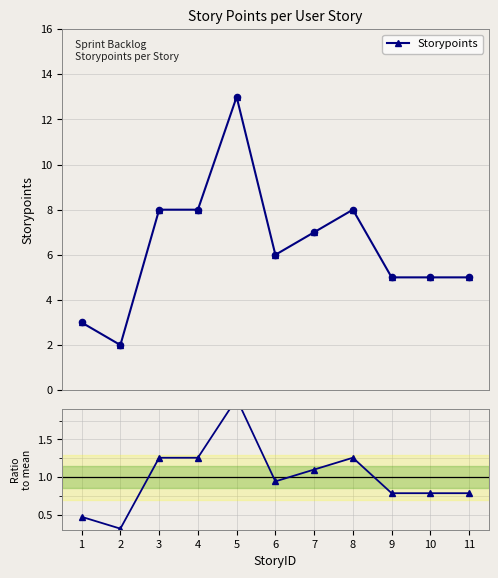

Which series reaches the minimum Y coordinate?

Ratio to mean